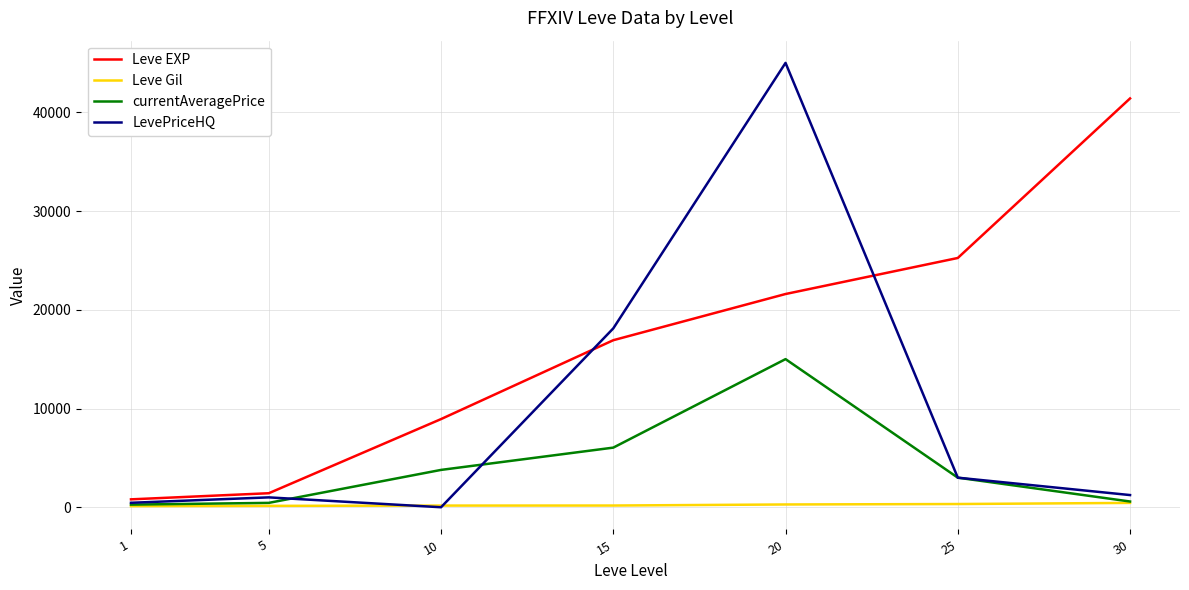

What is the difference between the Leve Gil values at 30 and 15?

266.0